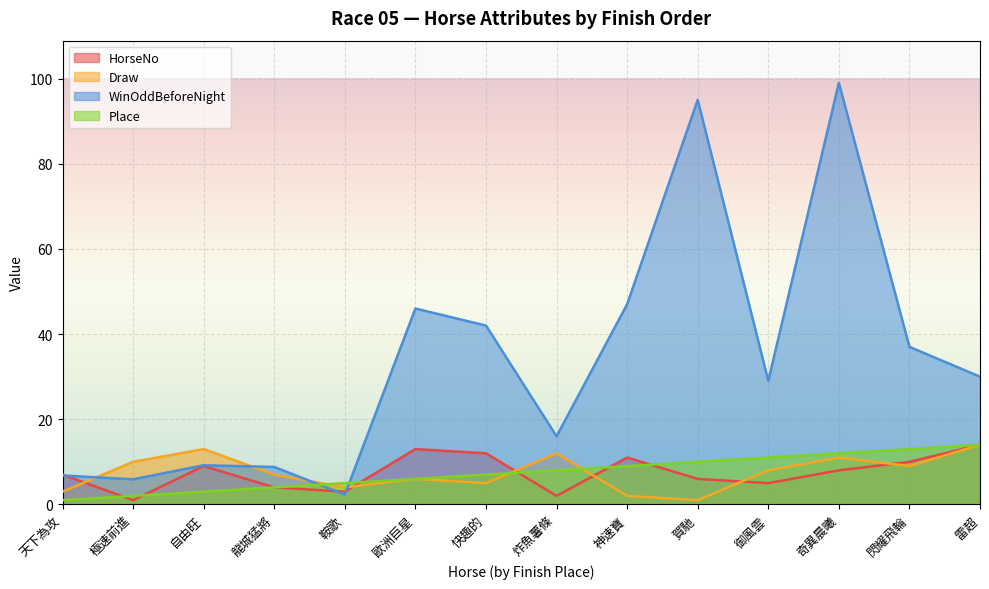

At how many categories does at least one series exceed 46?

3